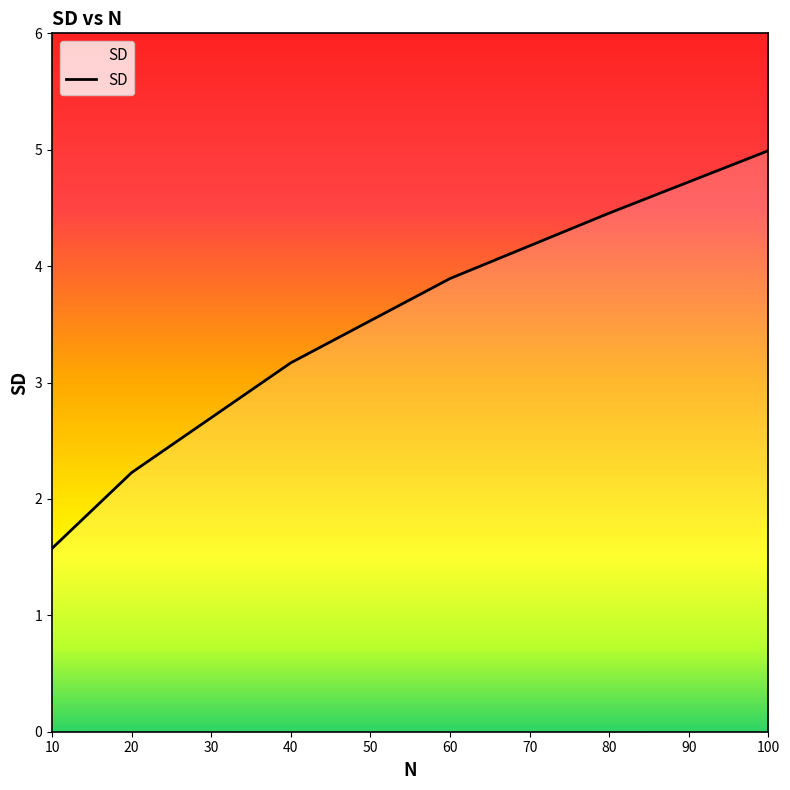

The value at 20 is 2.9. True or false?

False